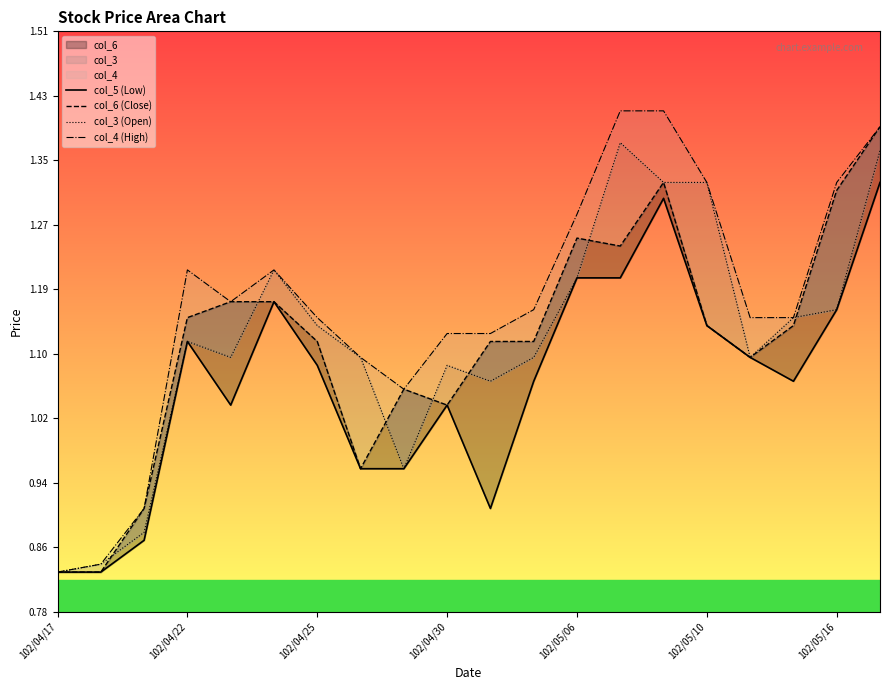

Which series has the largest total across all categories?

col_4 (High)